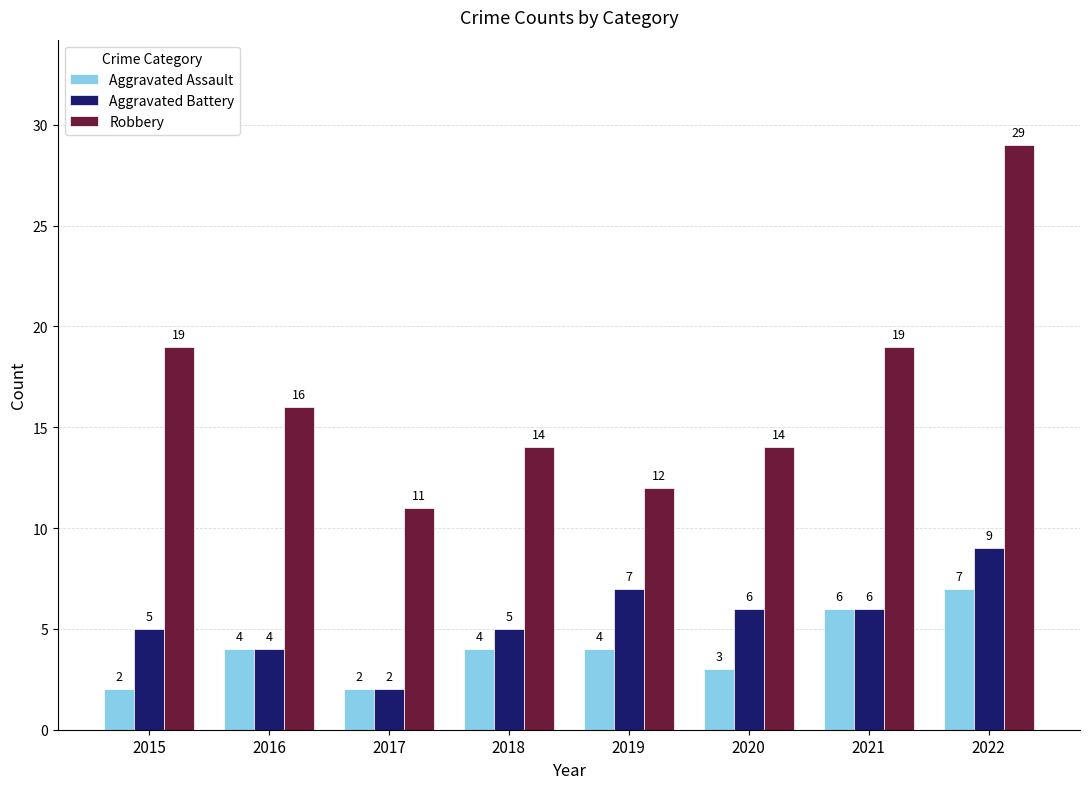

List the series in order of their peak value, highest first.

Robbery, Aggravated Battery, Aggravated Assault